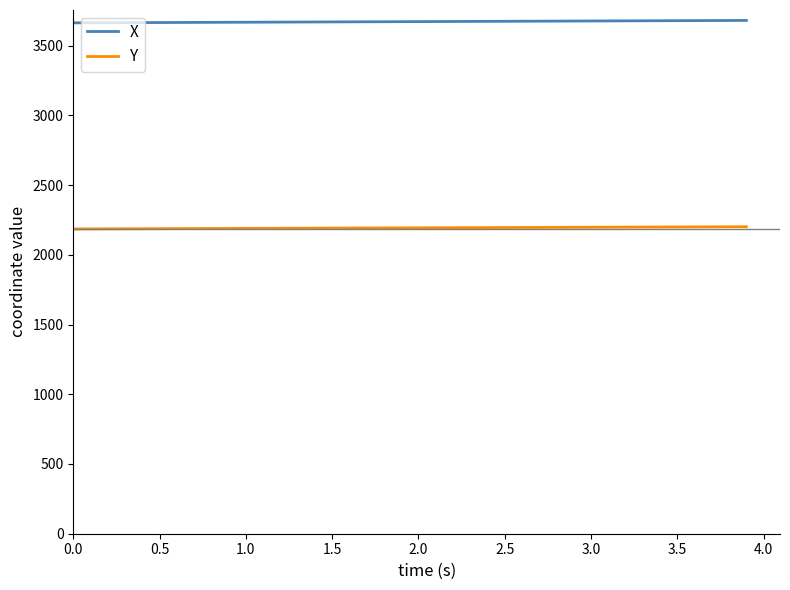

Which series has the largest total across all categories?

X